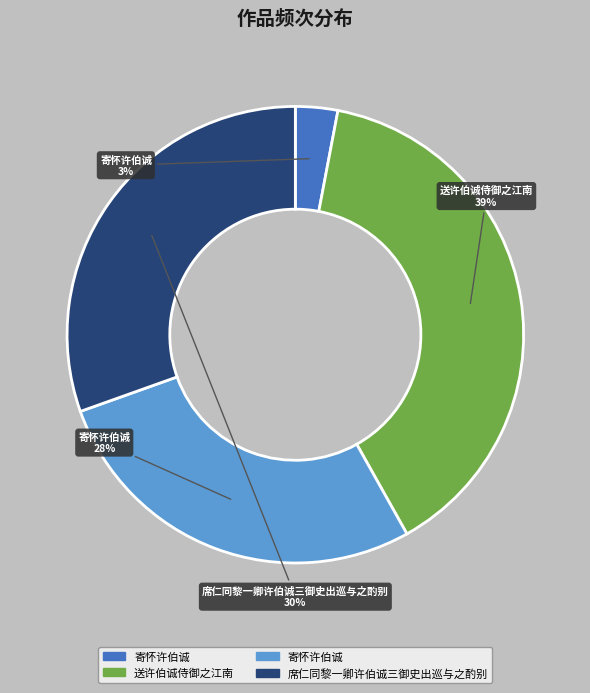

Is there any slice that represents more than half of the pie?

No